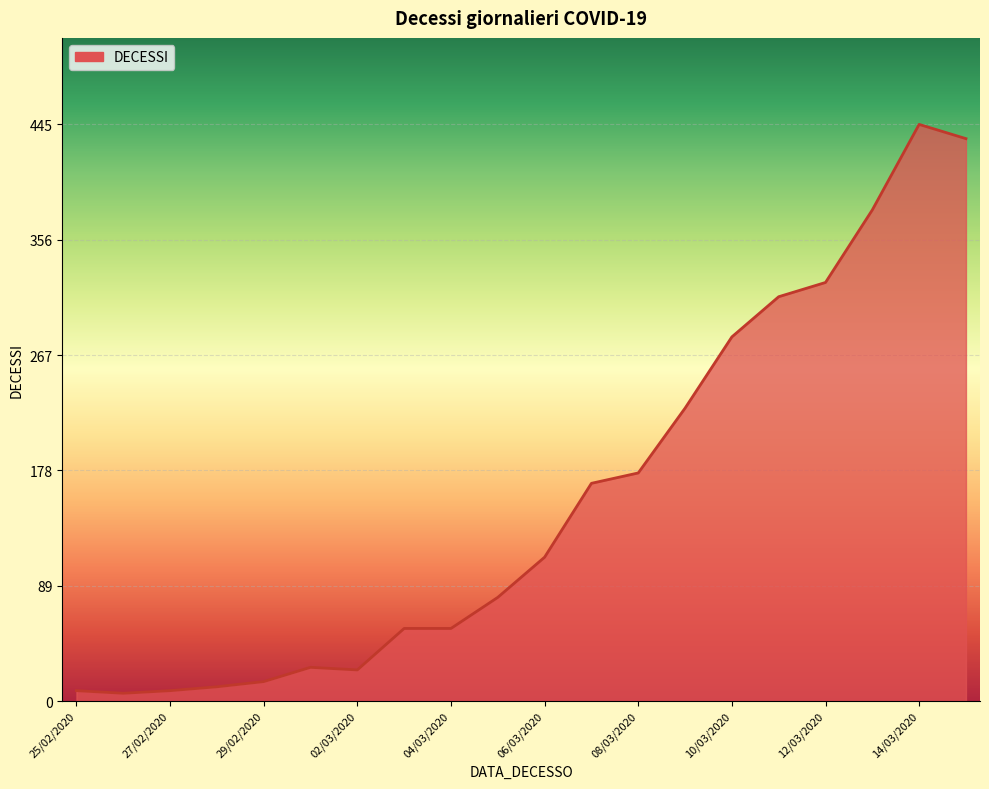

What is the difference between the maximum and minimum values?

439